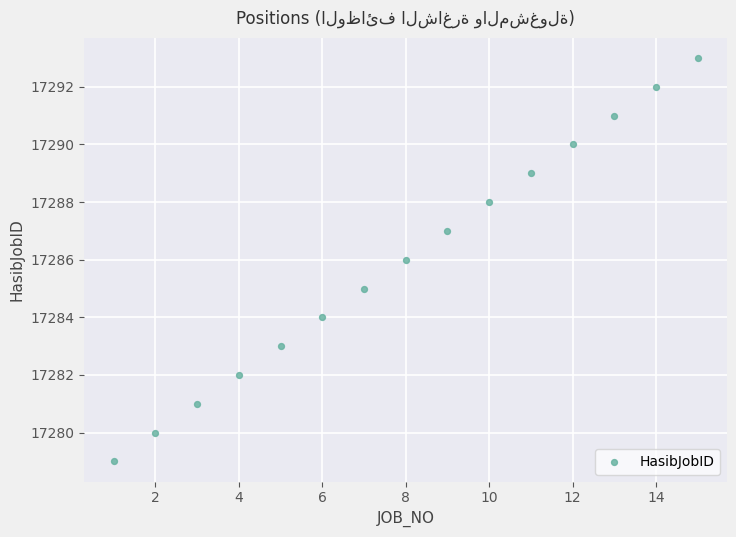

What is the range of Y values (max minus min)?

14